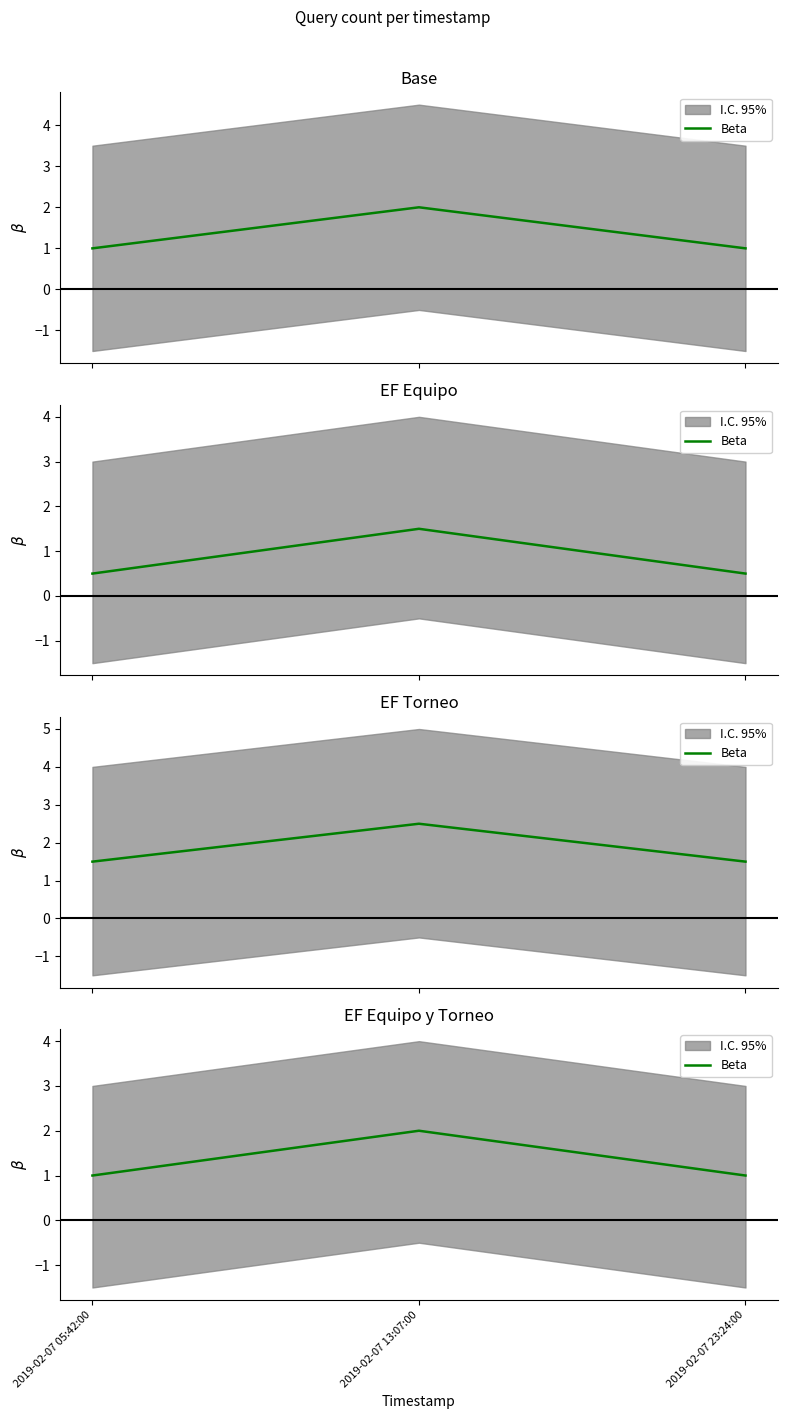

The value at 2019-02-07 05:42:00 is 0. True or false?

False